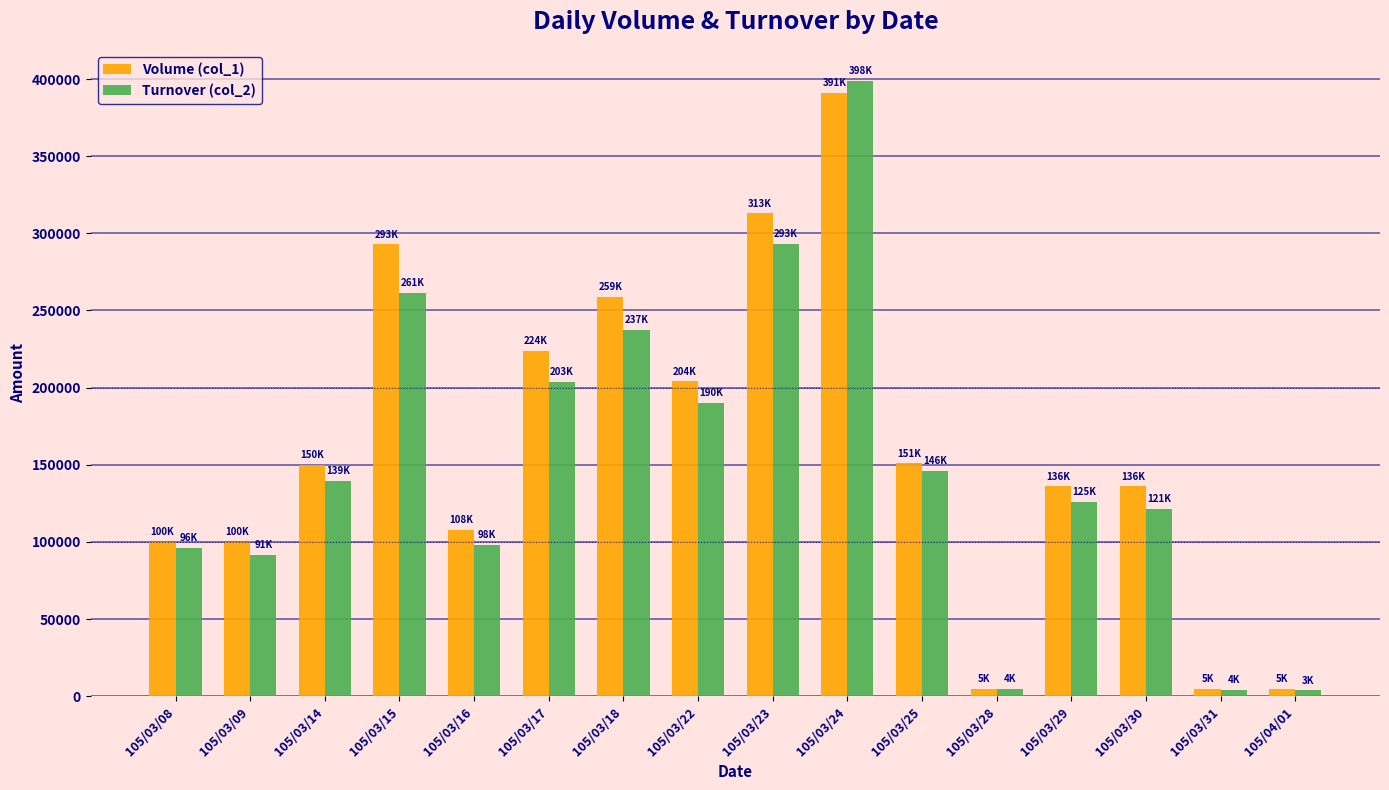

What is the smallest value displayed?

3800